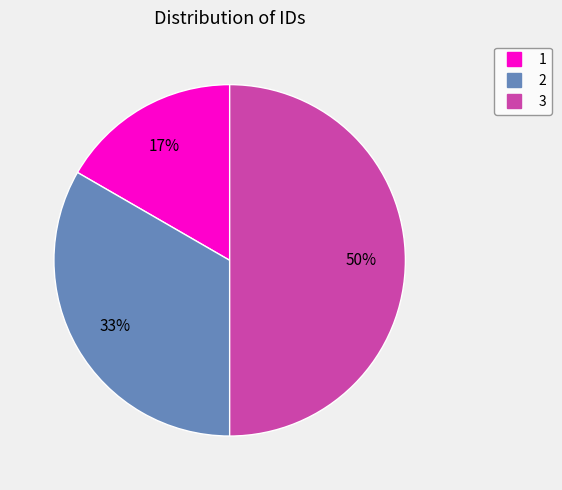

To the nearest percent, what percentage of the pie is 1?

17%